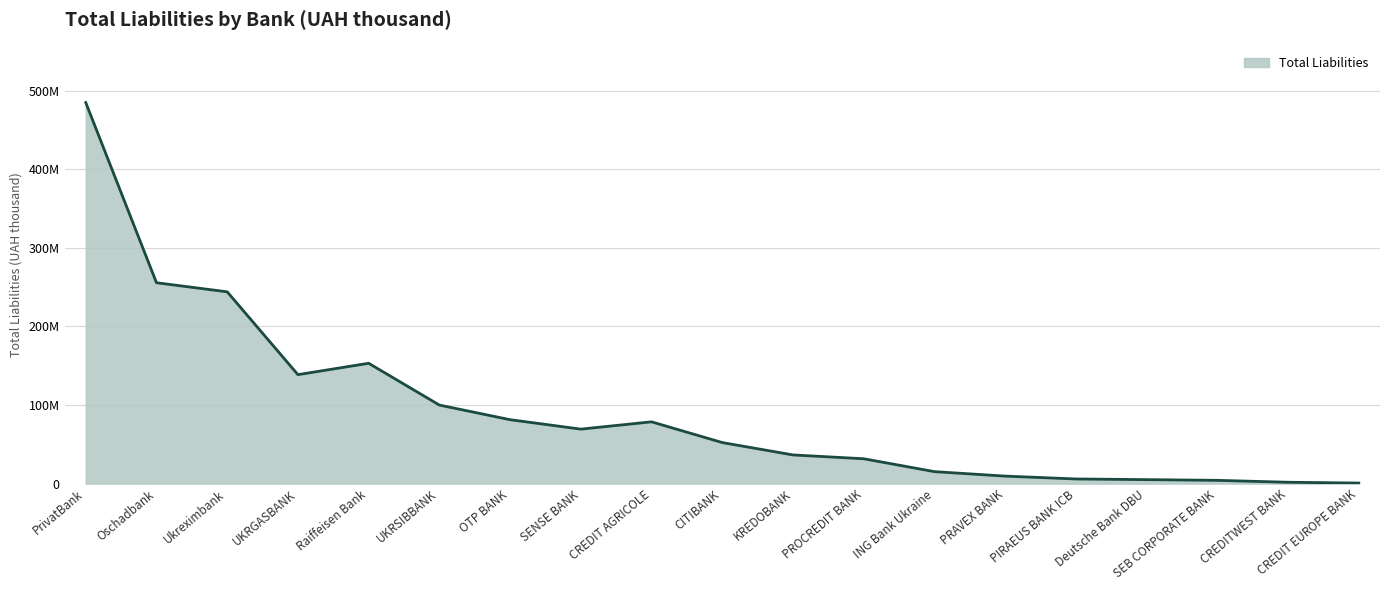

Where is the first local minimum?

UKRGASBANK